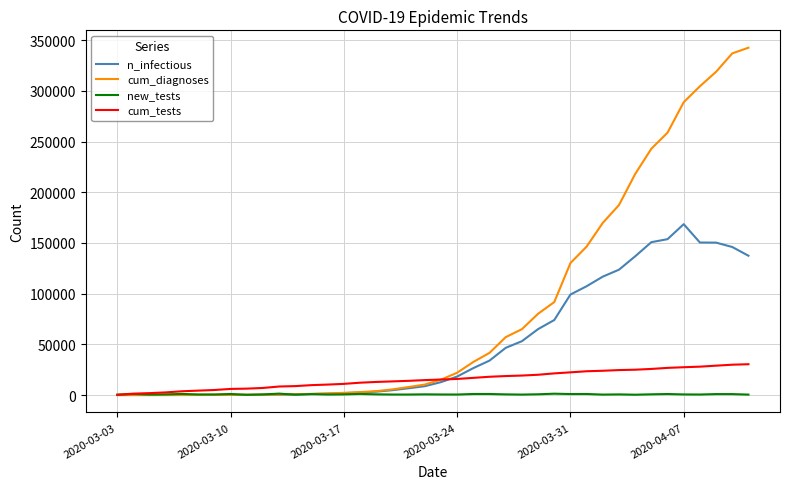

Which series ends up on top after the final intersection of cum_diagnoses and new_tests?

cum_diagnoses